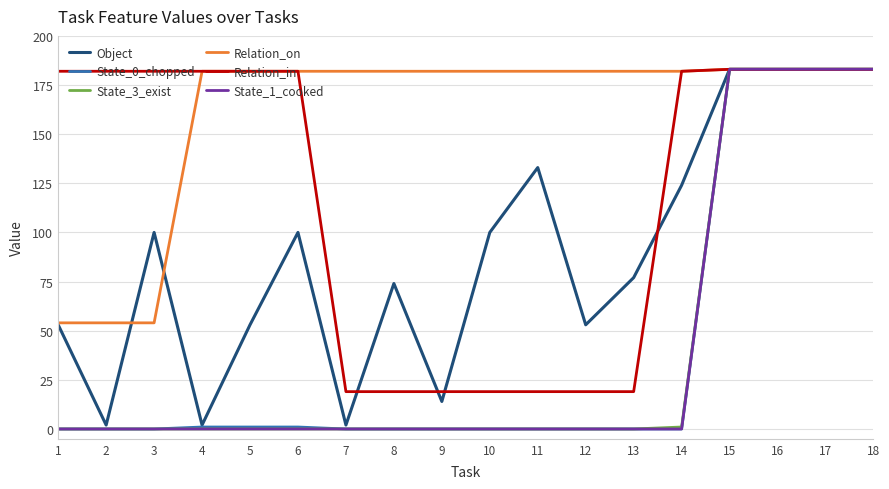

Is the value of State_0_chopped at 14 greater than the value of Relation_on at 17?

No